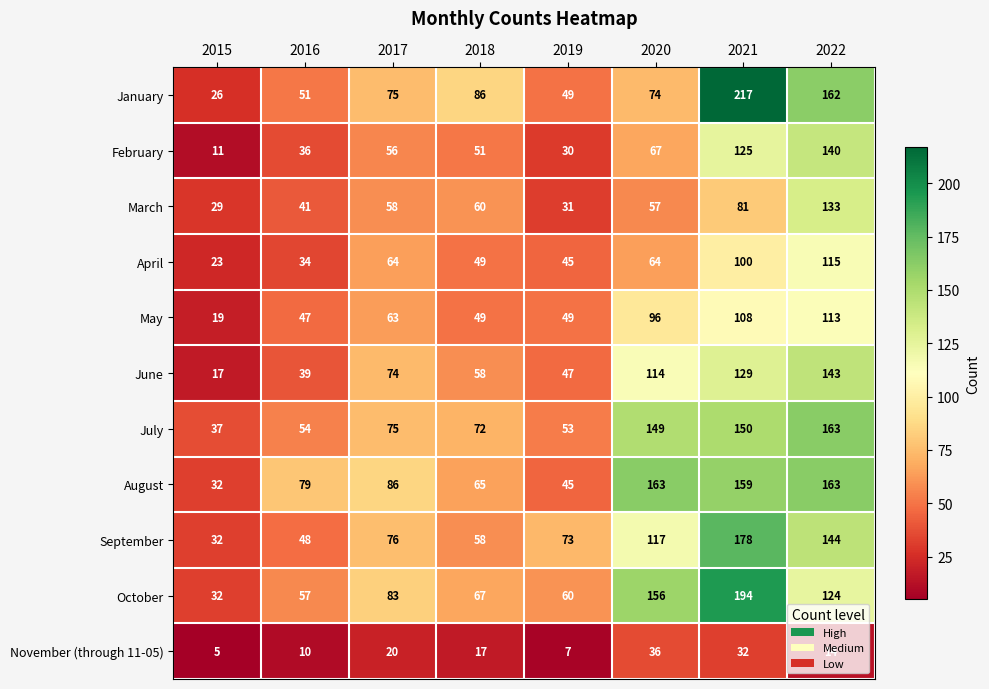

How many categories are shown in the chart?

8